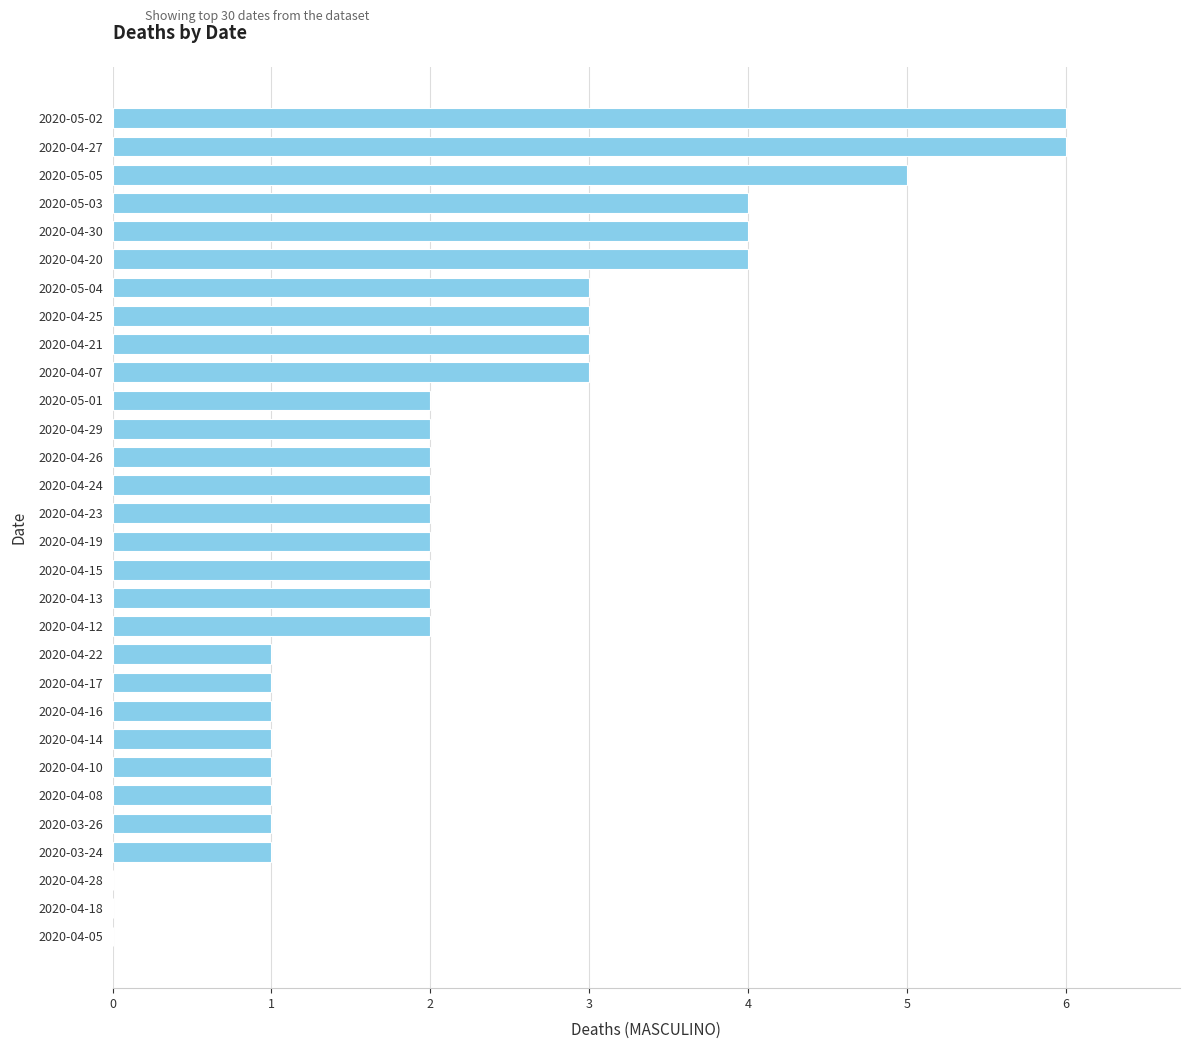

What is the sum of all values?

67